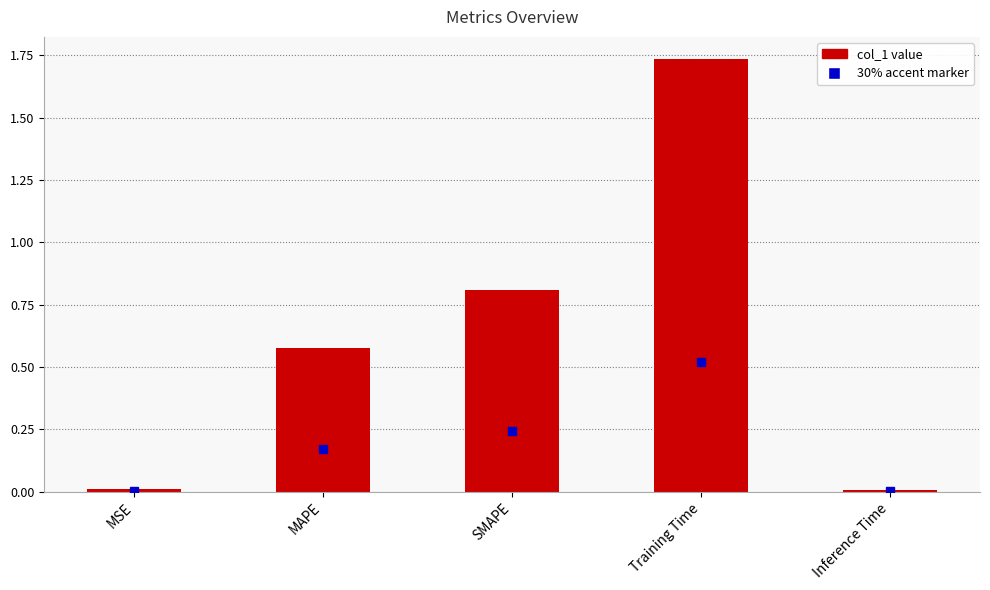

Which category has the highest value across all series?

Training Time